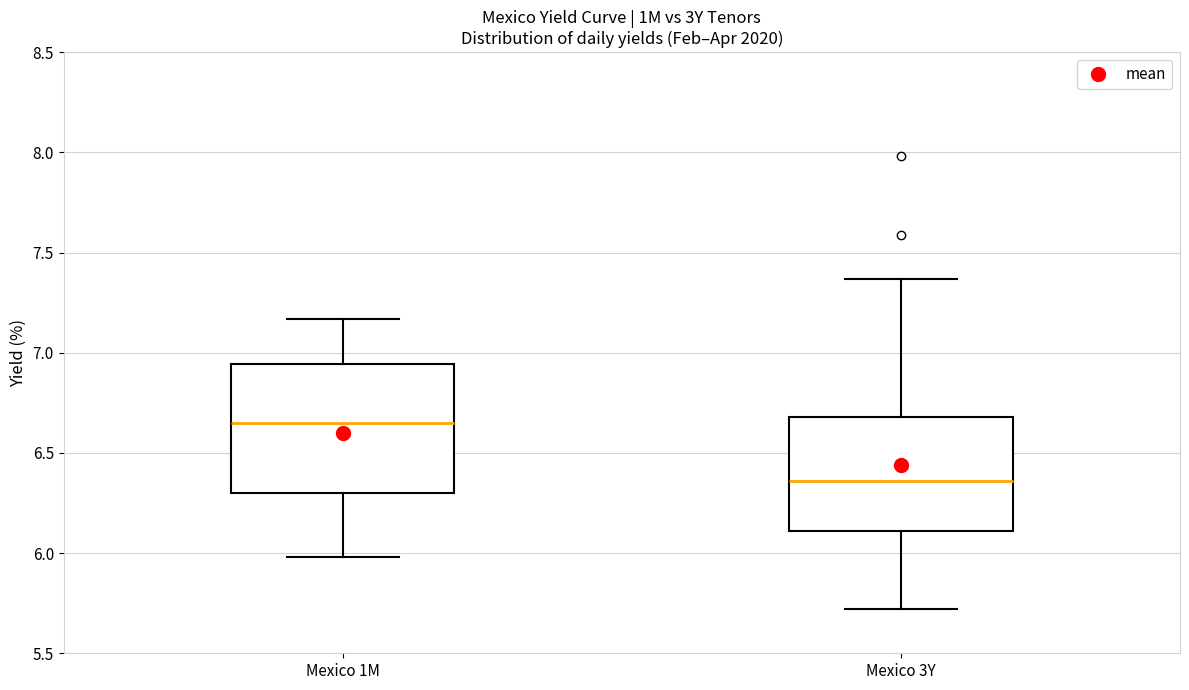

Comparing the boxes themselves (not the whiskers), which one is the tallest?

Mexico 1M